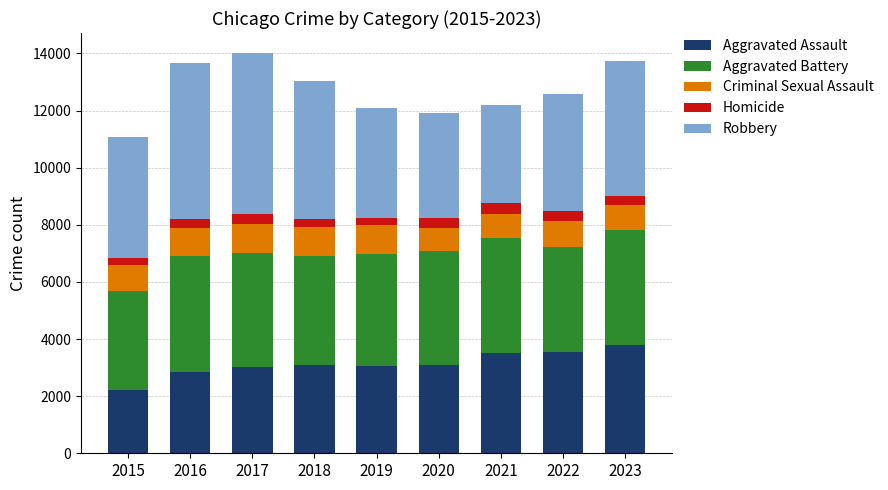

What is the total value across all series at 2016?

13669